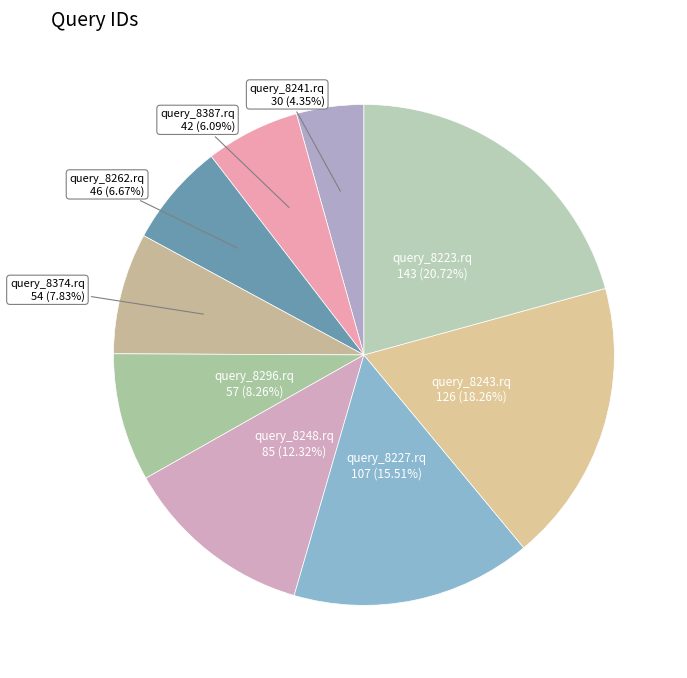

How much of the chart is everything except query_8296.rq?

91.7%